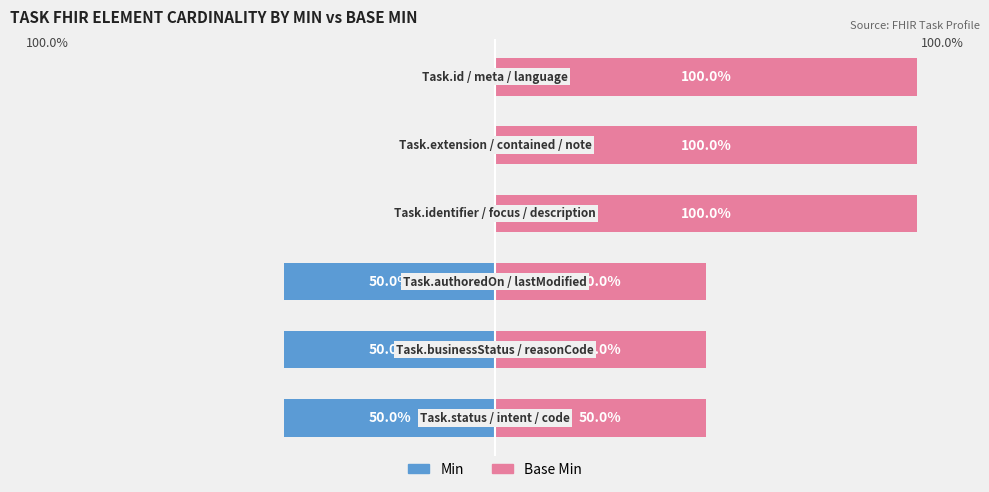

What are all the series names shown in the legend?

Min, Base Min